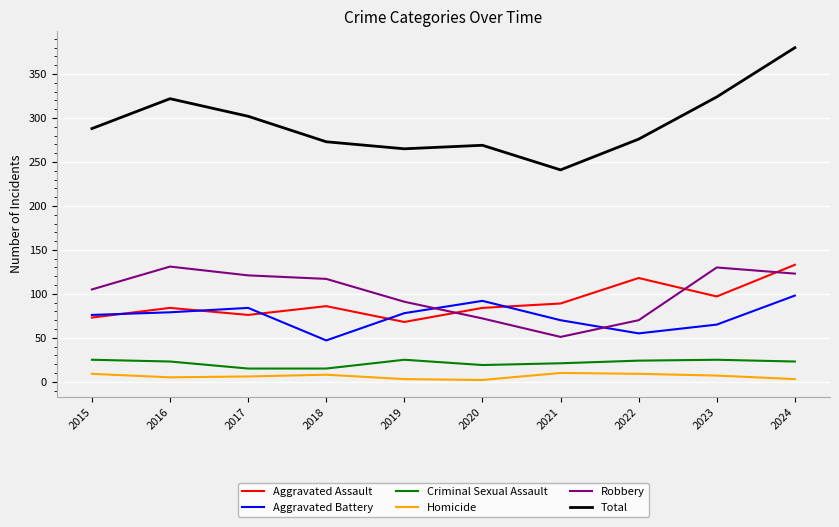

Is the value of Robbery at 2023 greater than the value of Criminal Sexual Assault at 2021?

Yes